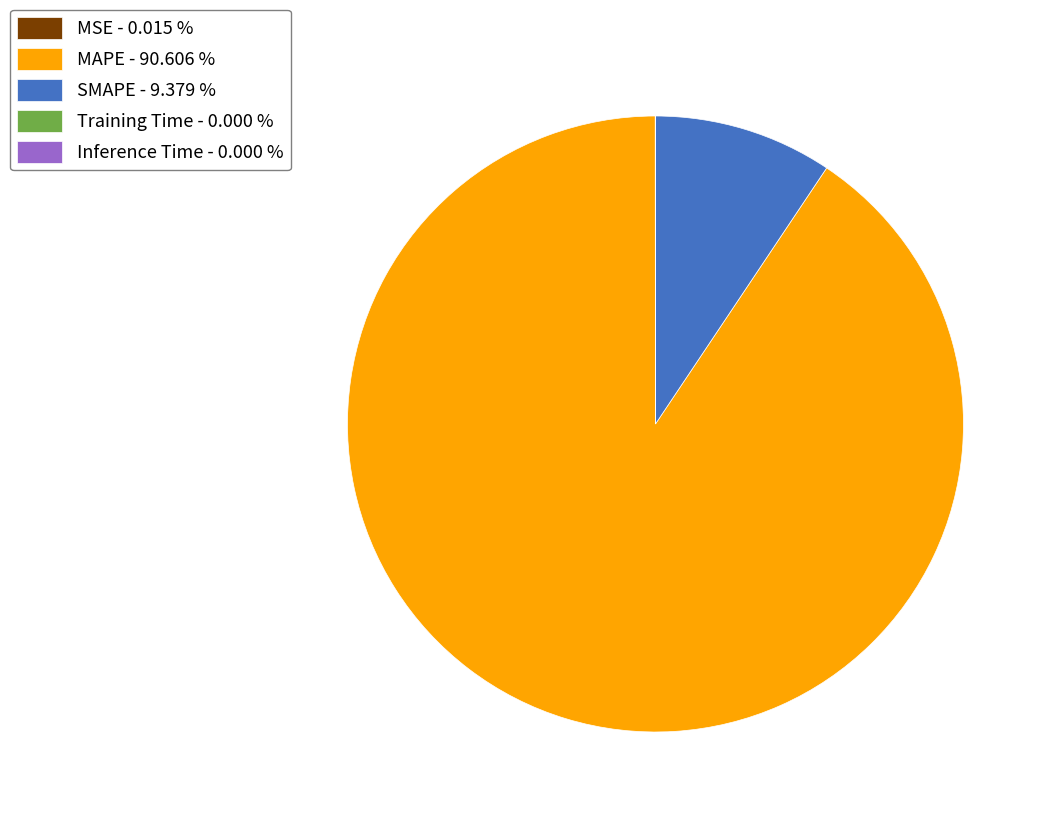

Does MAPE represent more than half of the total?

Yes